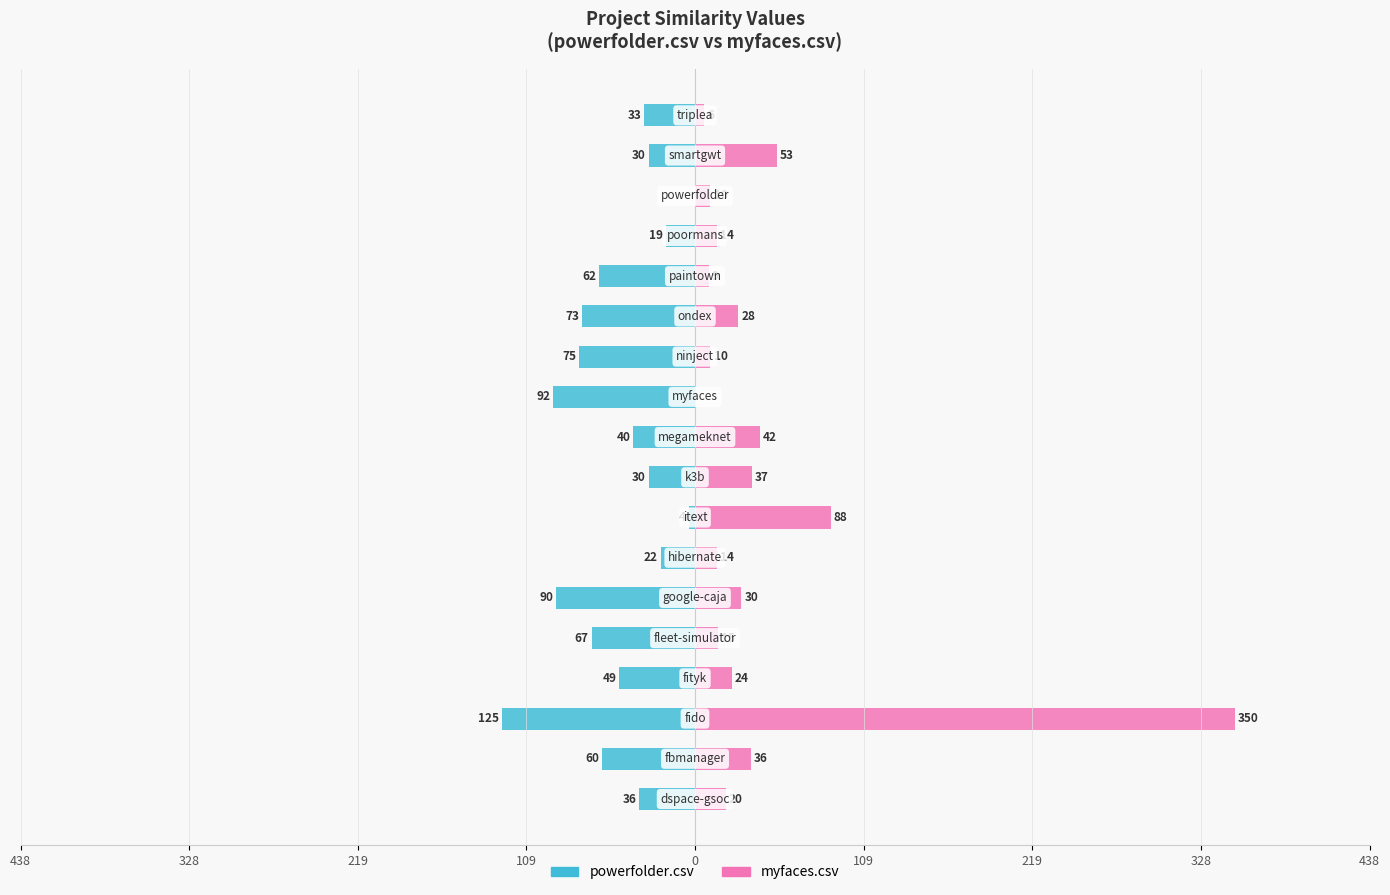

How many negative values does the powerfolder.csv series have?

17